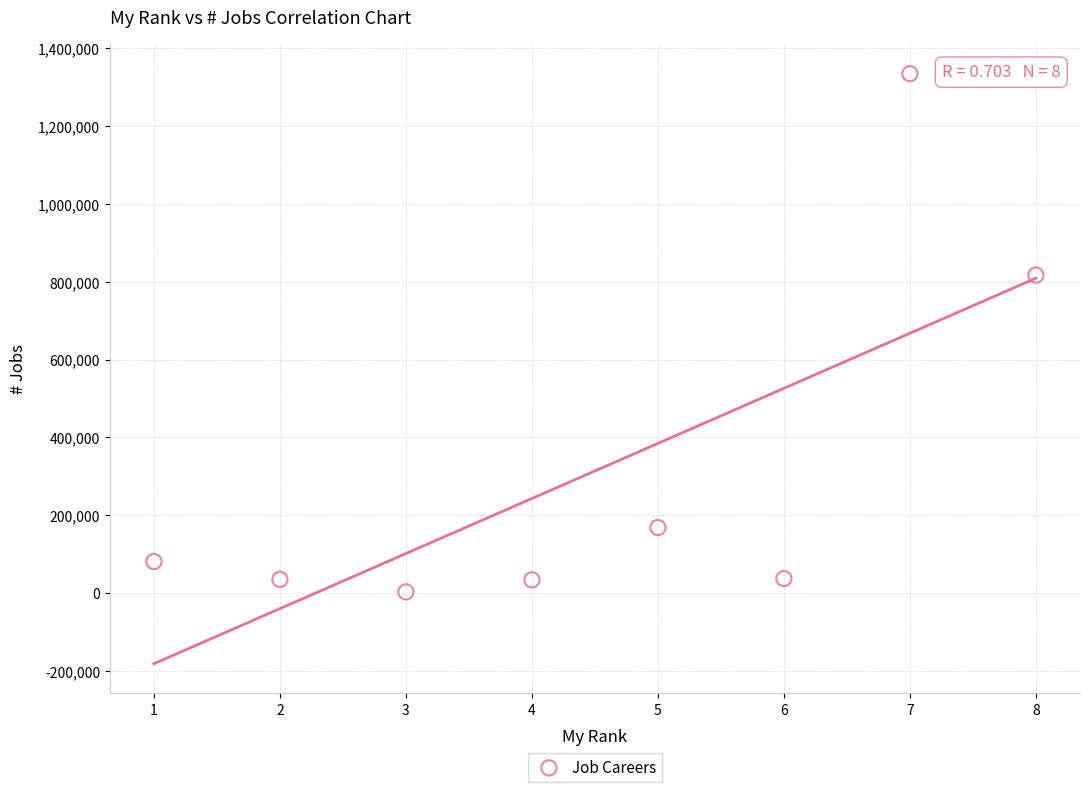

What Y value in the scatter plot is closest to 668700?

816900